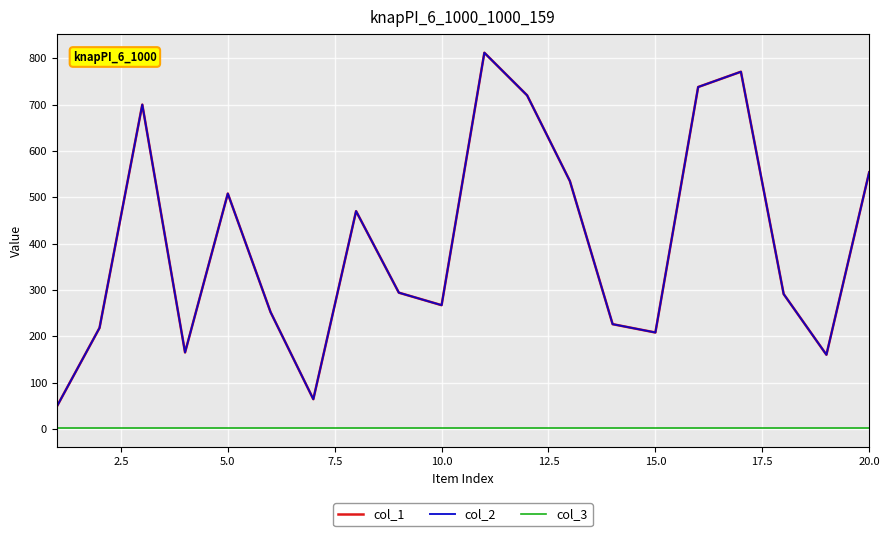

How many lines are shown in the chart?

3